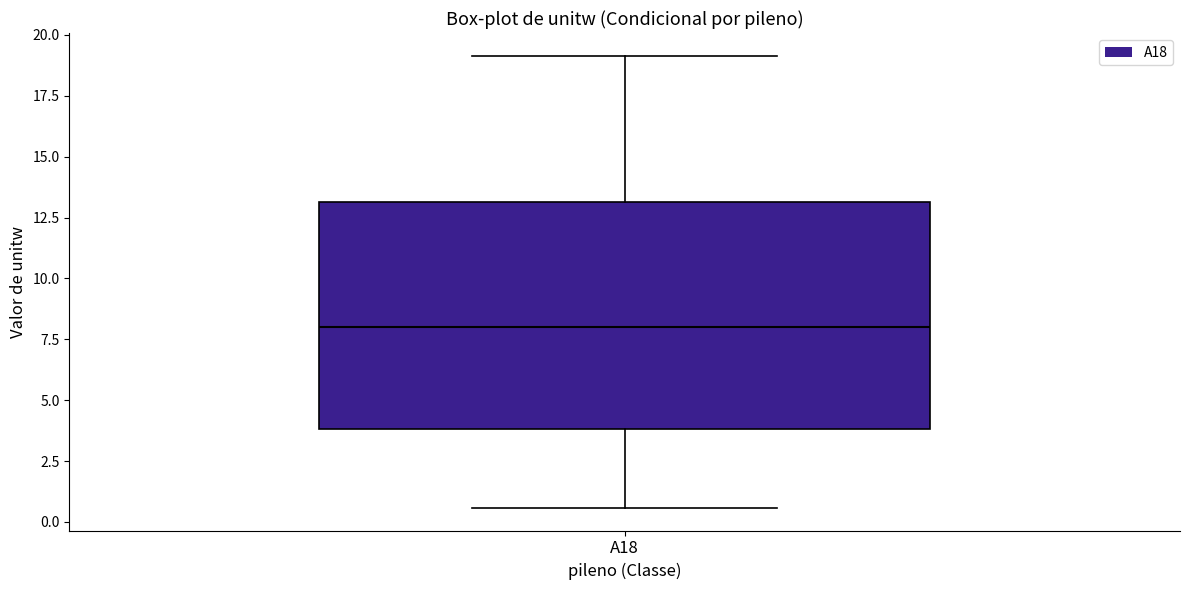

Where does the upper whisker of the box for A18 end on the y-axis? The values are not printed on the chart, so give them approximately, as read against the axis.

19.0